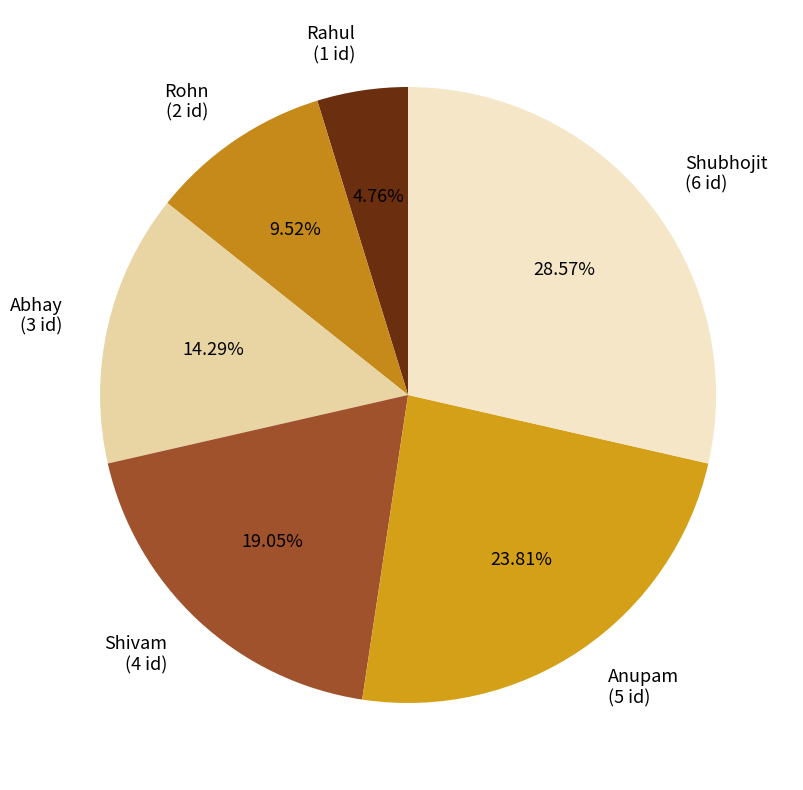

To the nearest percent, what is the combined percentage of Rohn and Abhay?

24%